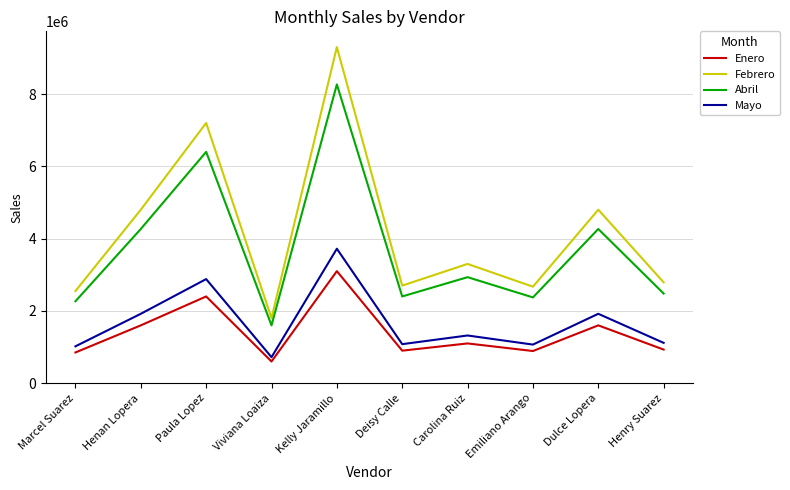

At which category does Mayo reach its first local valley?

Viviana Loaiza